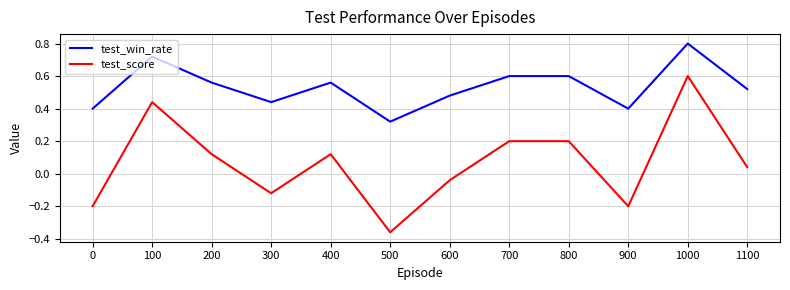

The test_win_rate series shows 0.2 at 400. True or false?

False